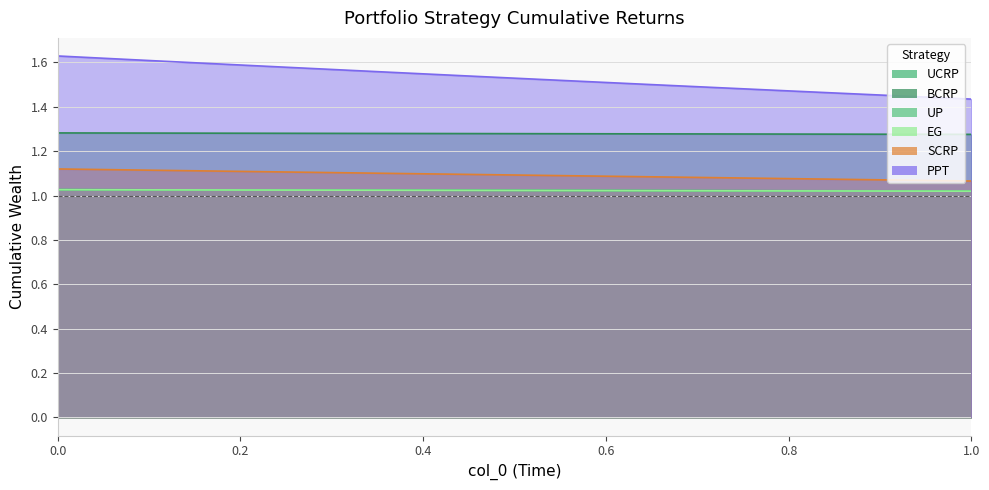

What is the label of the 19th point from the left?

0.9